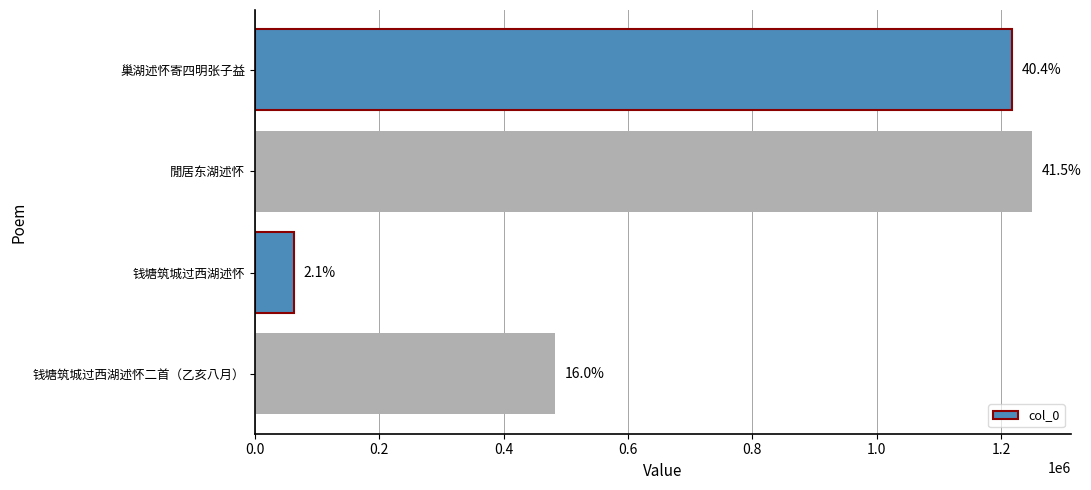

How many bars are there in total?

4